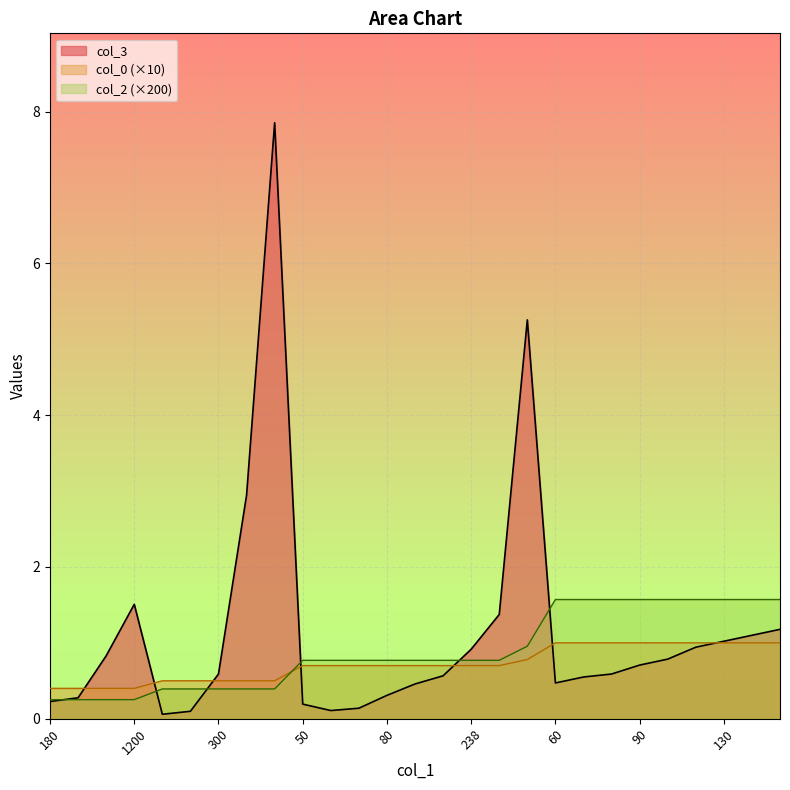

Which has a higher value, 100 or 1200?

1200